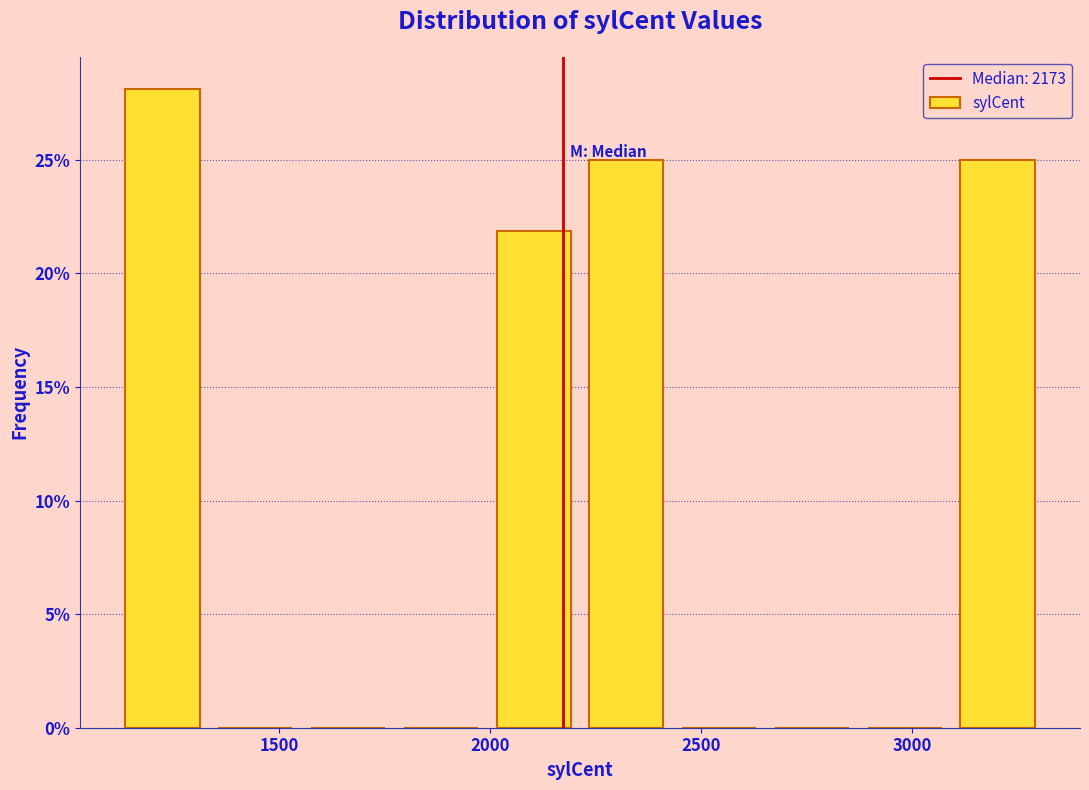

Reading left to right, list every bar in this chart as the range it spans on the x-axis followed by its height. Neither the bar edges nor the heights are printed on the chart, so give them approximately, as read against the axes.

1100 to 1350: 28
1350 to 1550: 0
1550 to 1750: 0
1750 to 2000: 0
2000 to 2200: 22
2200 to 2450: 25
2450 to 2650: 0
2650 to 2850: 0
2850 to 3100: 0
3100 to 3300: 25